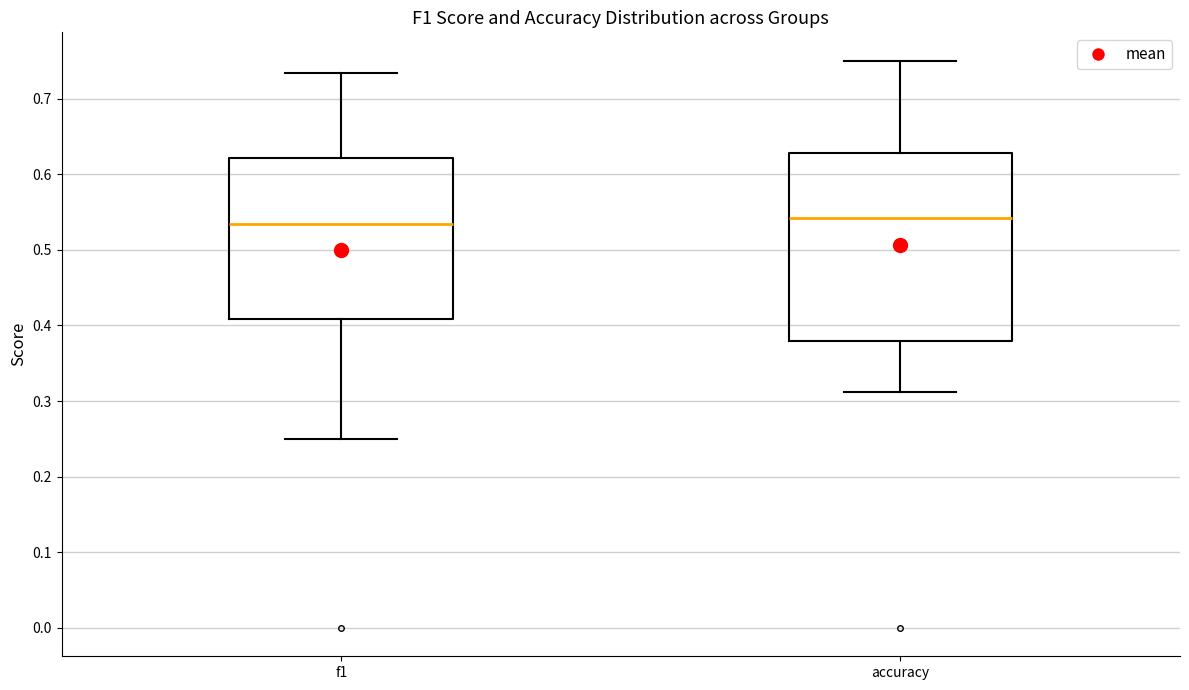

Where does the lower whisker of the box for accuracy end on the y-axis? The values are not printed on the chart, so give them approximately, as read against the axis.

0.31